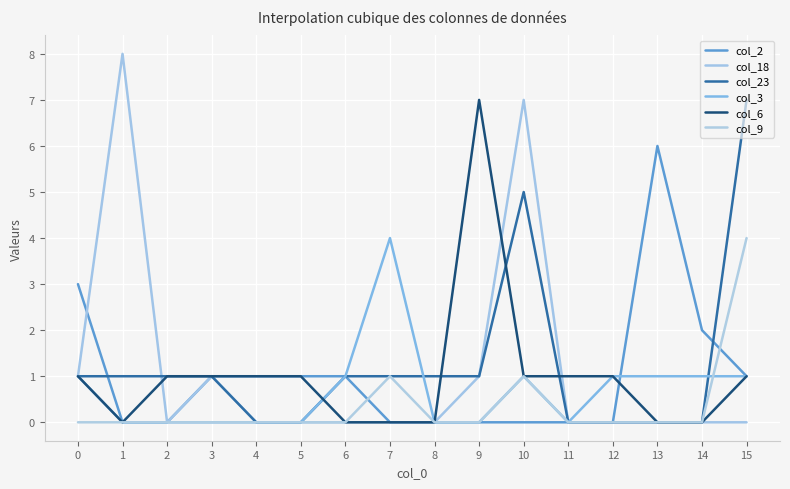

Which category has the highest value in the col_23 series?

15